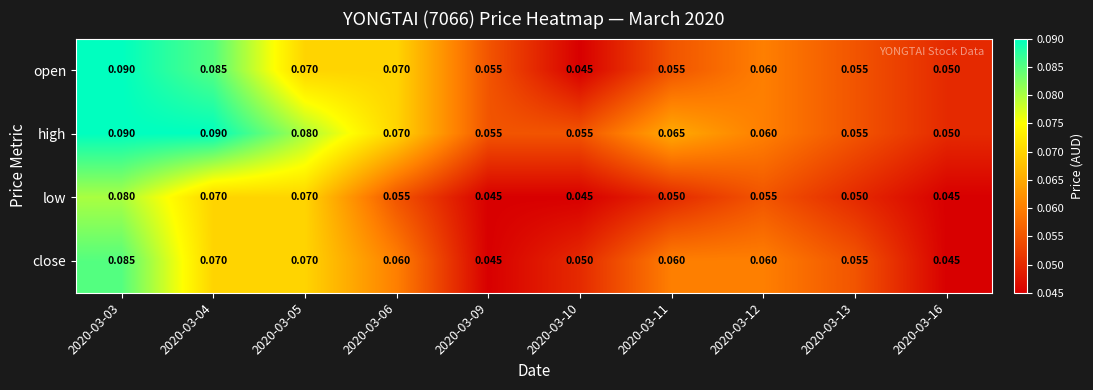

List the series in order of their overall mean, highest first.

high, open, close, low